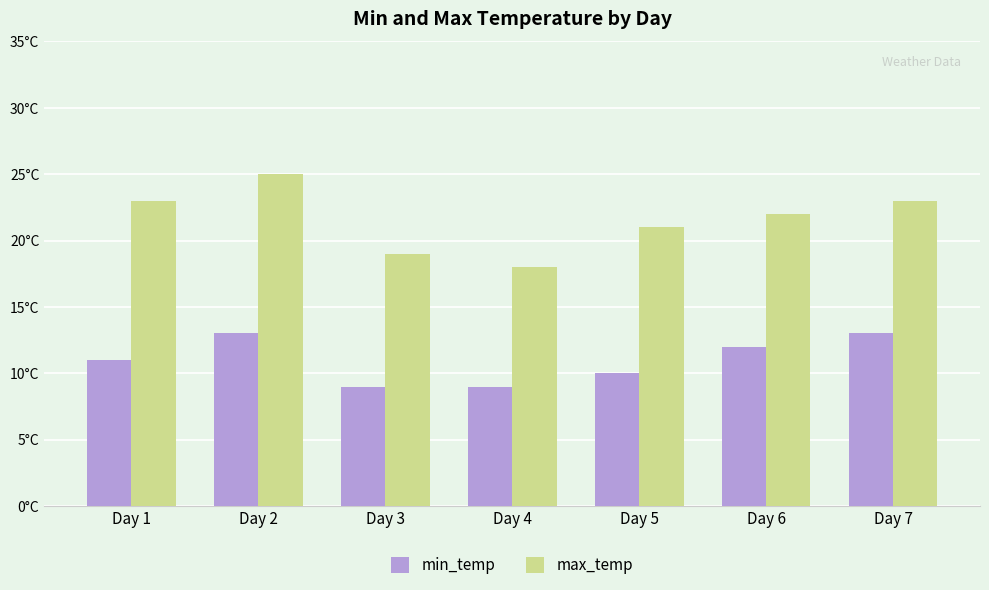

What are all the series names shown in the legend?

min_temp, max_temp